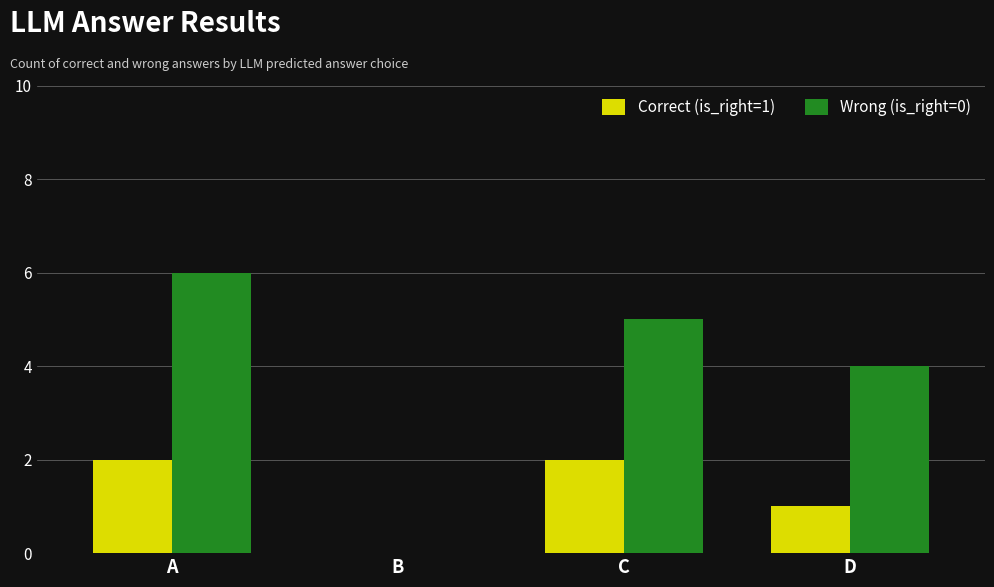

Is it true that Correct (is_right=1) equals 3 at C?

False